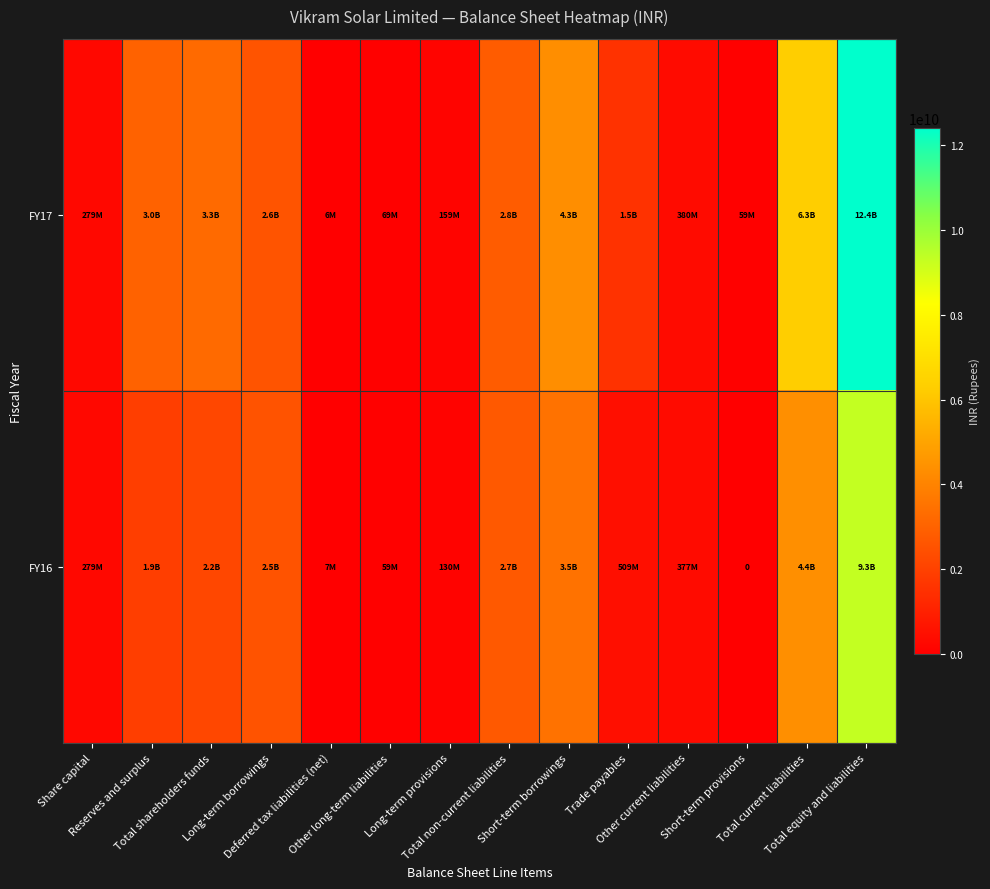

Is it true that FY17 equals 380286000 at Other current liabilities?

True